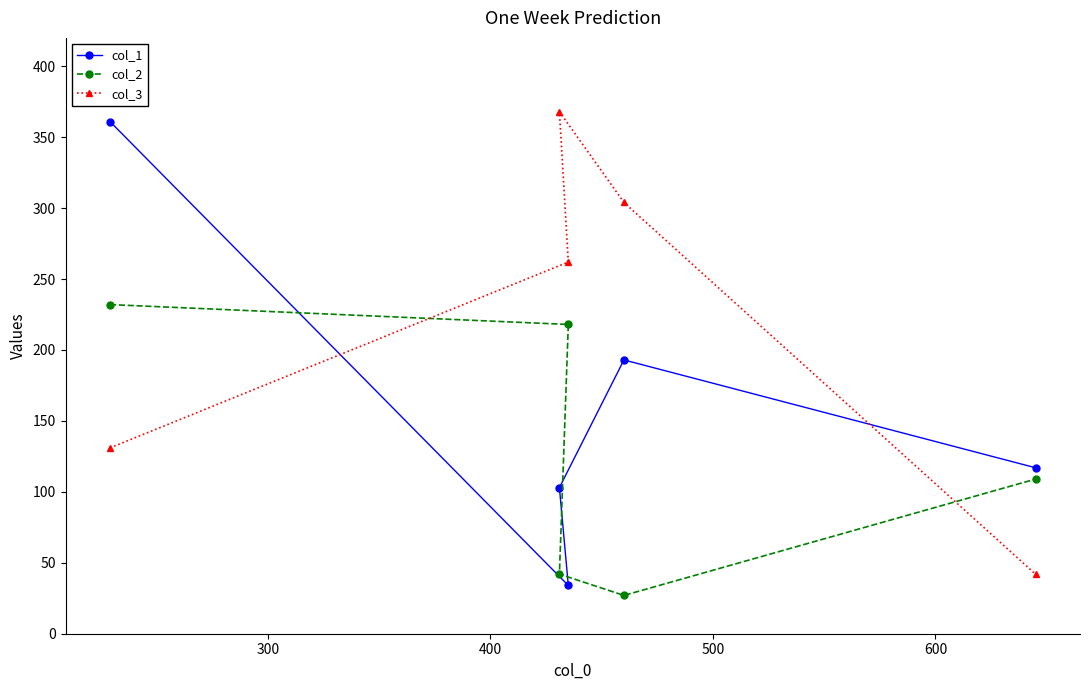

True or false: col_3 and col_1 cross at least once.

True